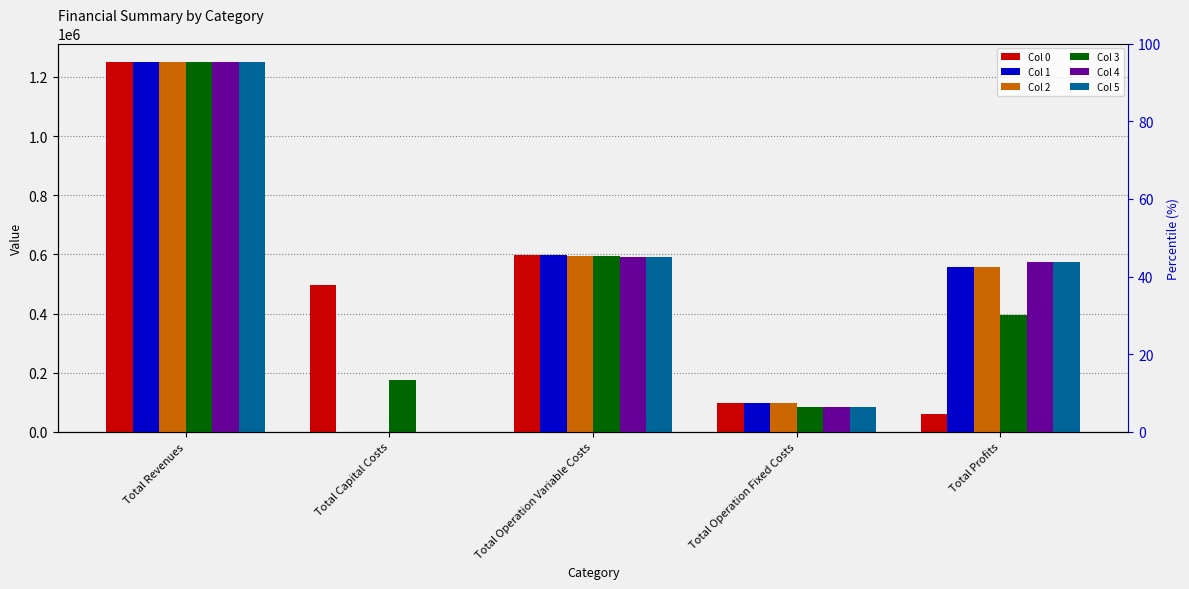

What position from the left is Total Operation Variable Costs?

3